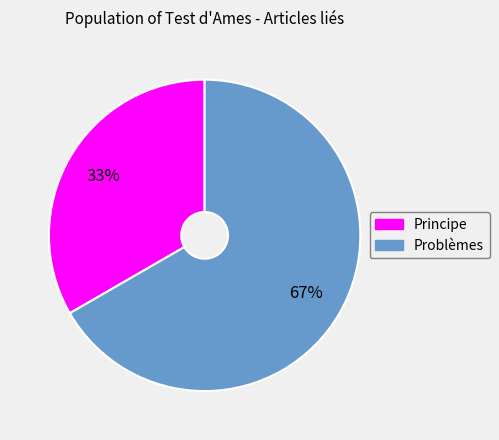

Combined, do Problèmes and Principe account for over 50%?

Yes